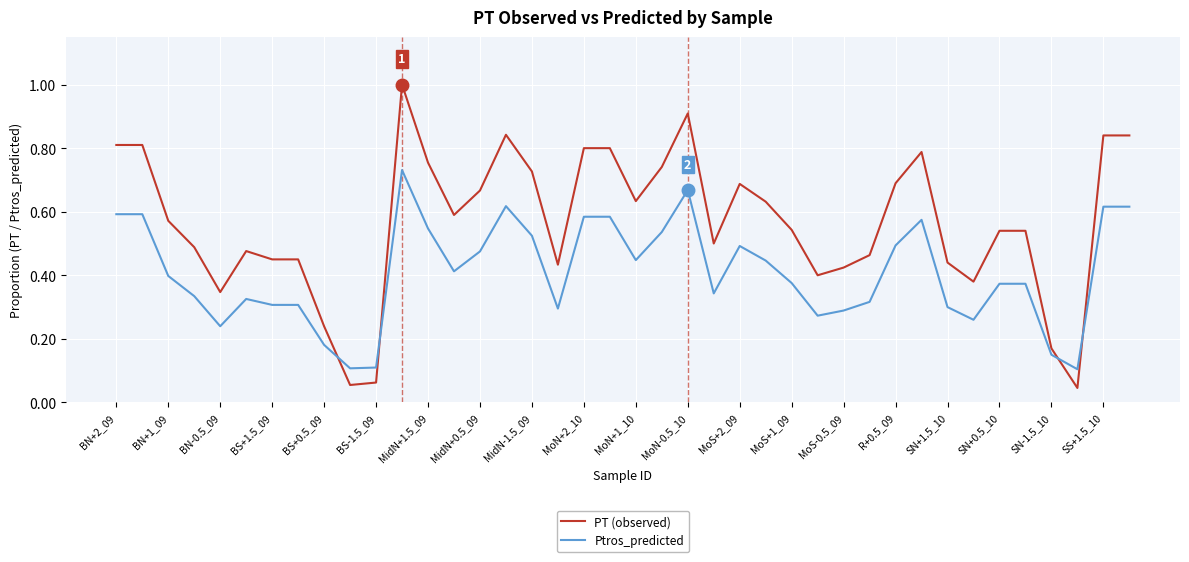

True or false: PT (observed) and Ptros_predicted intersect in this chart.

True